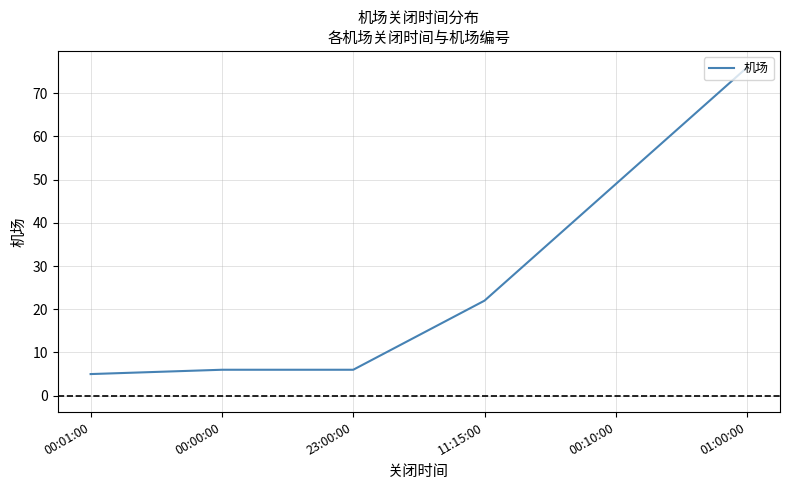

The value at 00:10:00 is 49. True or false?

True